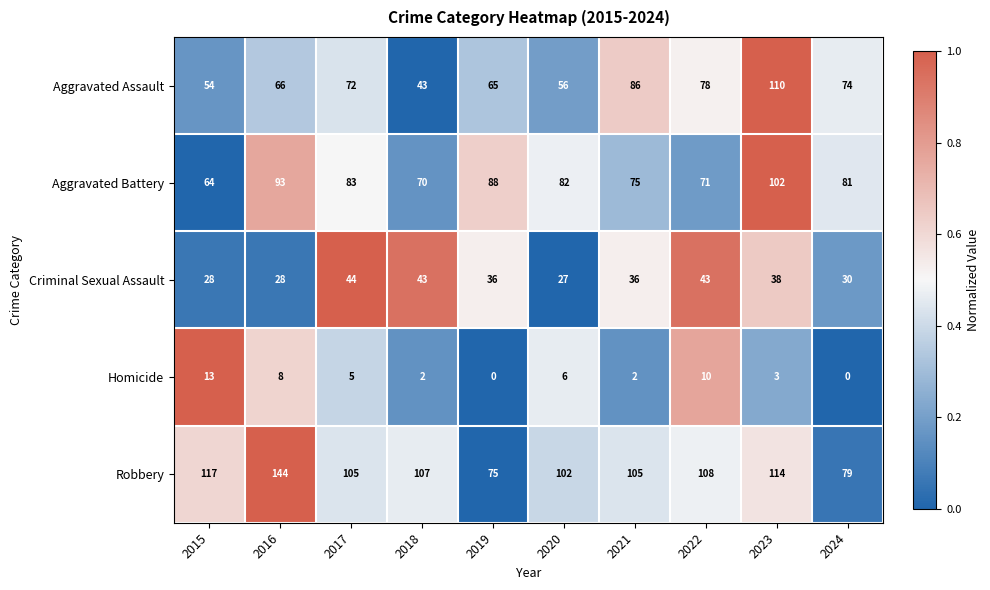

List the series in order of their peak value, lowest first.

Homicide, Criminal Sexual Assault, Aggravated Battery, Aggravated Assault, Robbery